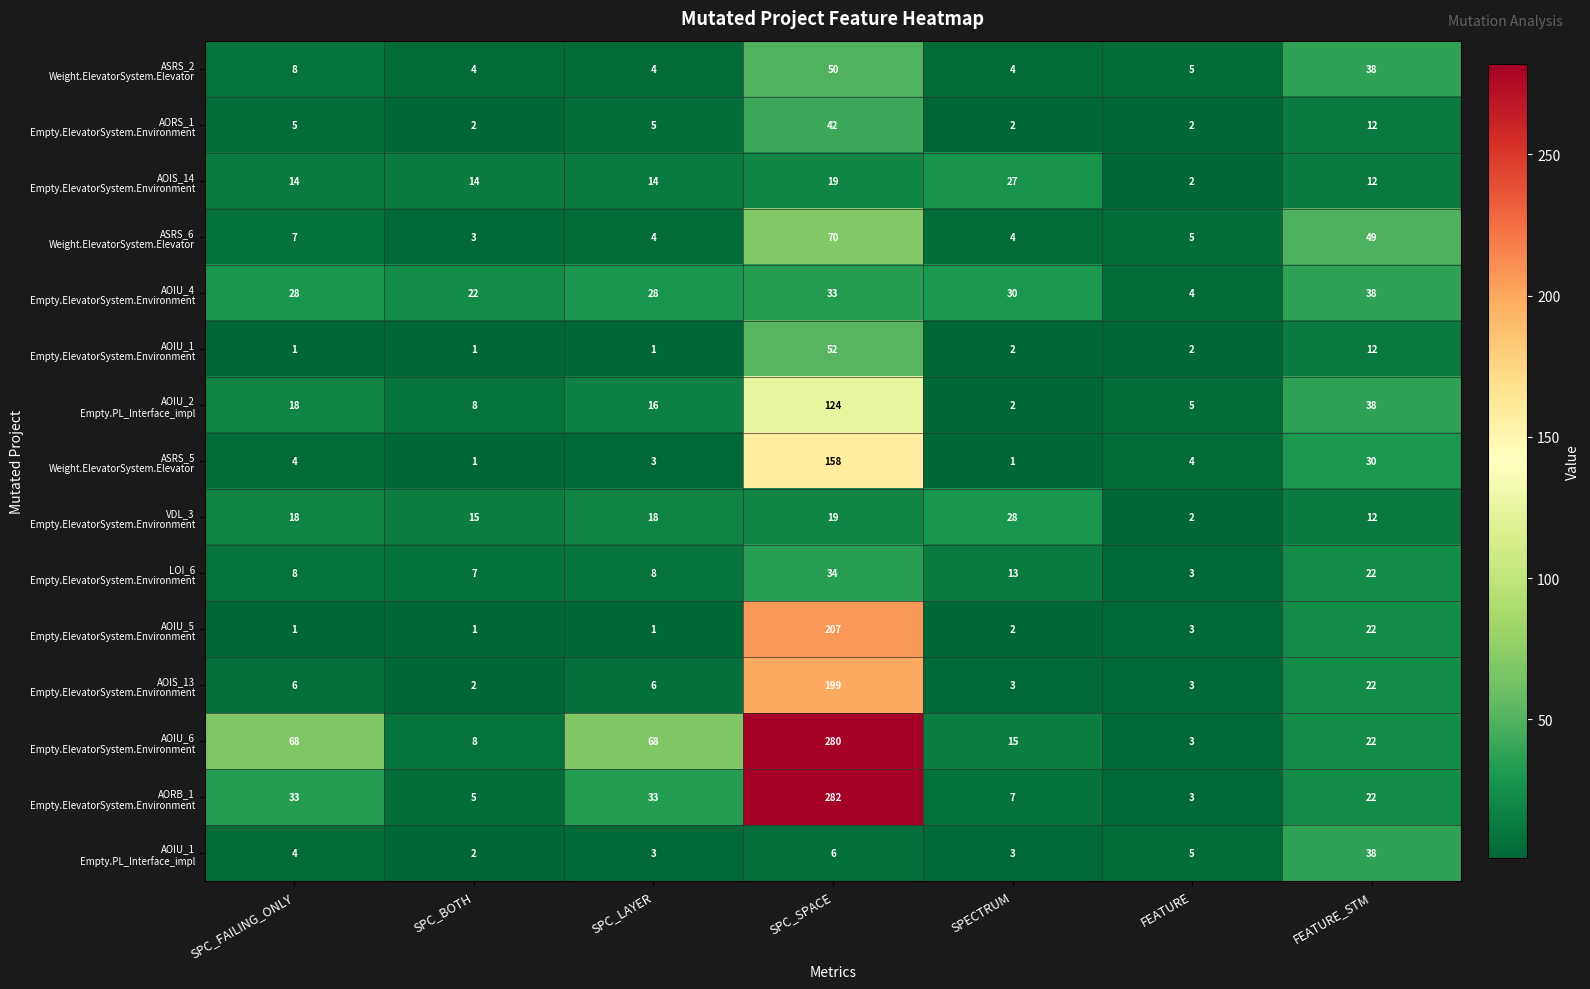

At which category does the chart reach its peak across all series?

SPC_SPACE